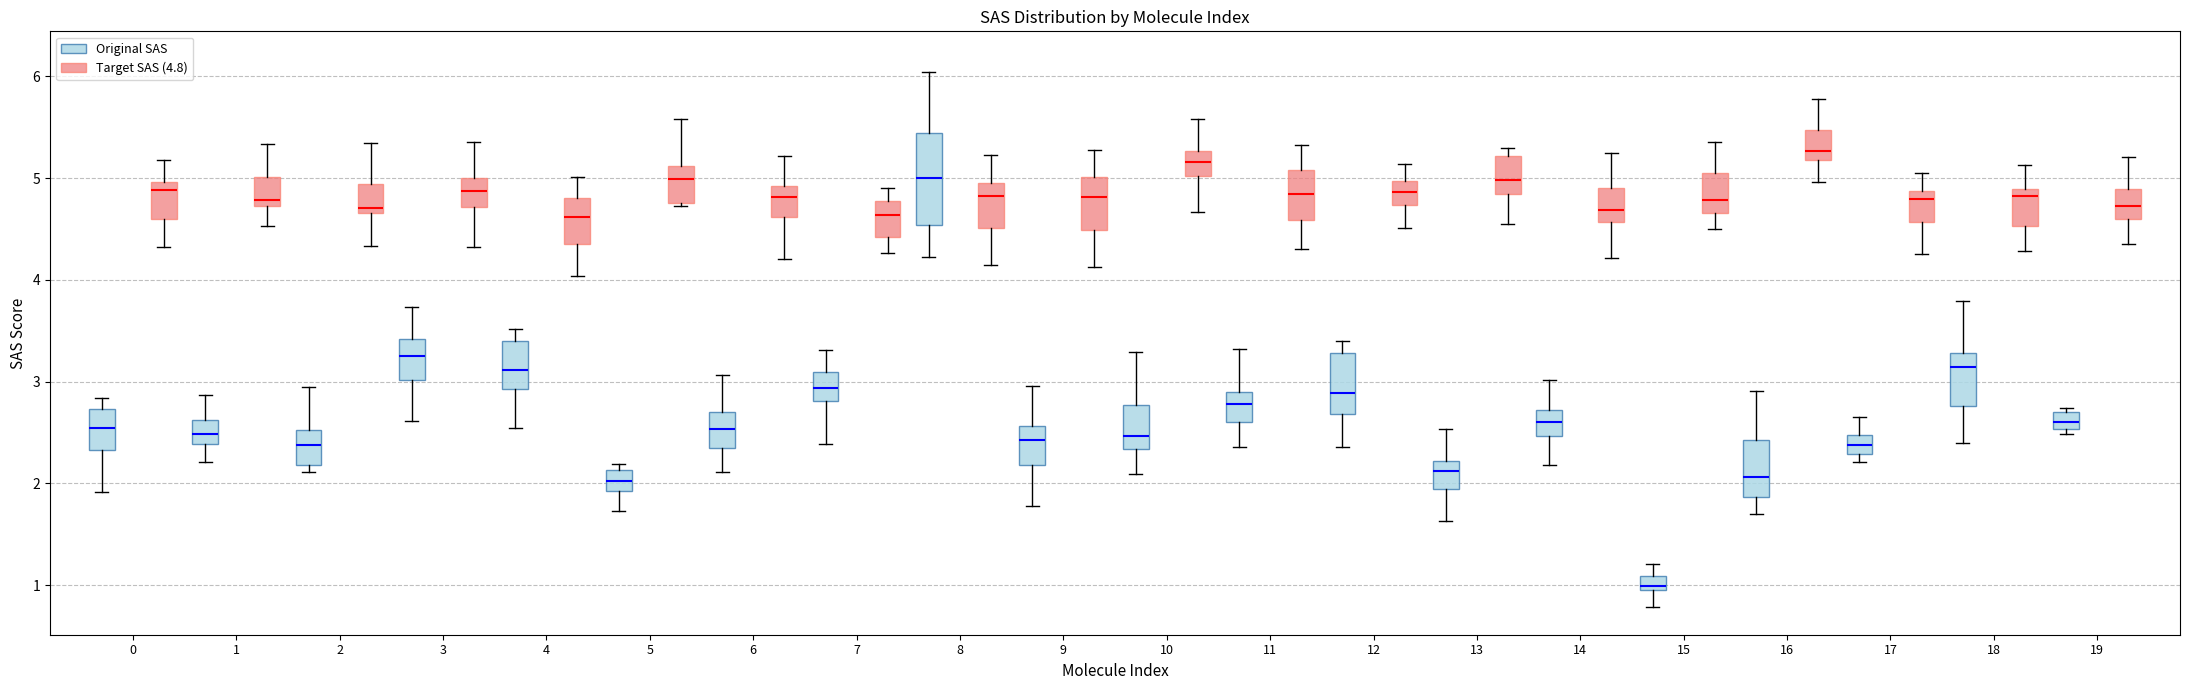

Which box has the highest median line?

16 (Target SAS (4.8))